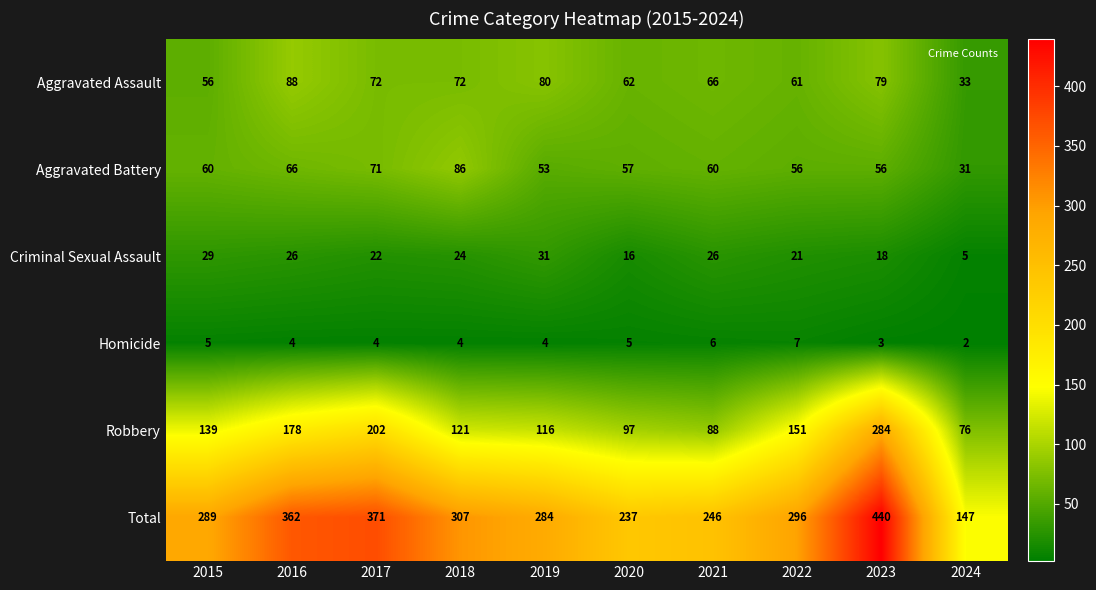

Rank the series by their maximum value, from lowest to highest.

Homicide, Criminal Sexual Assault, Aggravated Battery, Aggravated Assault, Robbery, Total